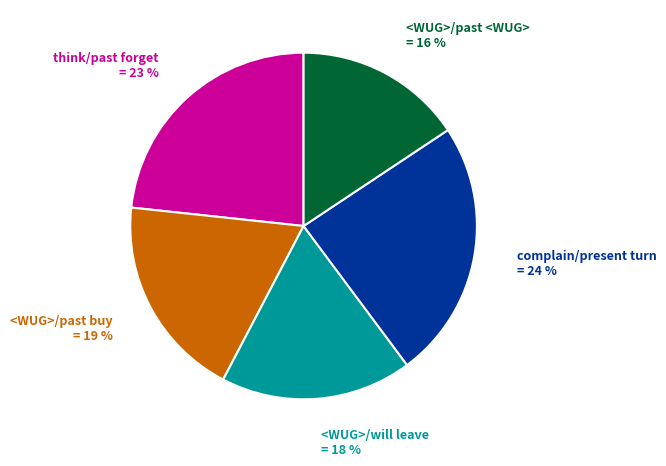

How many segments does this pie chart have?

5